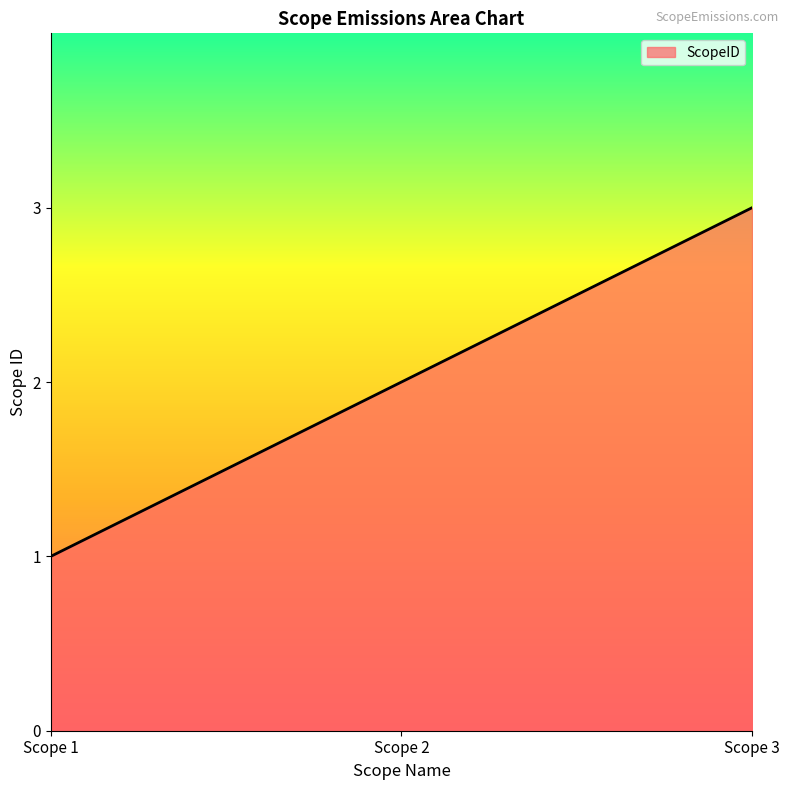

True or false: the data shows 3 at Scope 2.

False